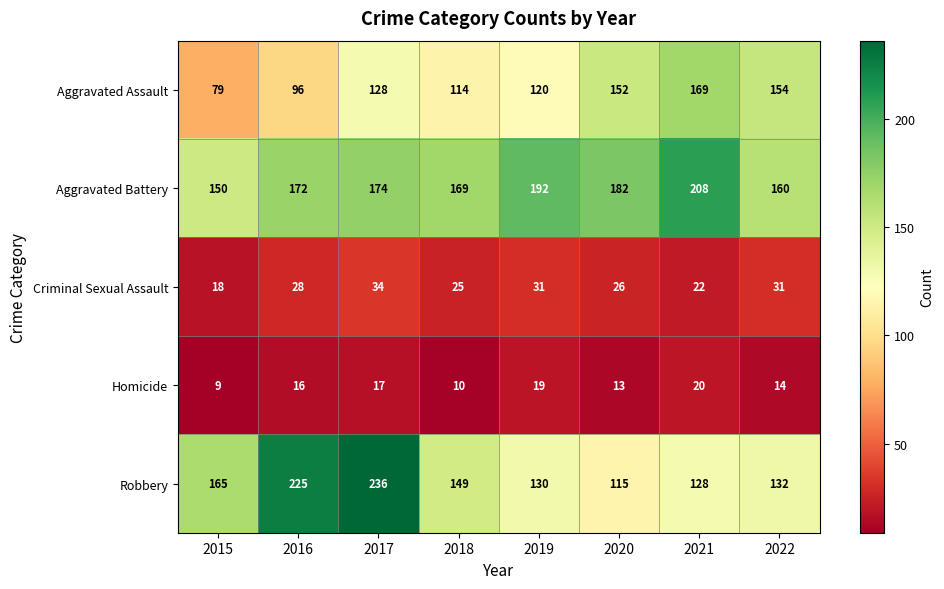

What is the sum of the Homicide values at 2015 and 2017?

26